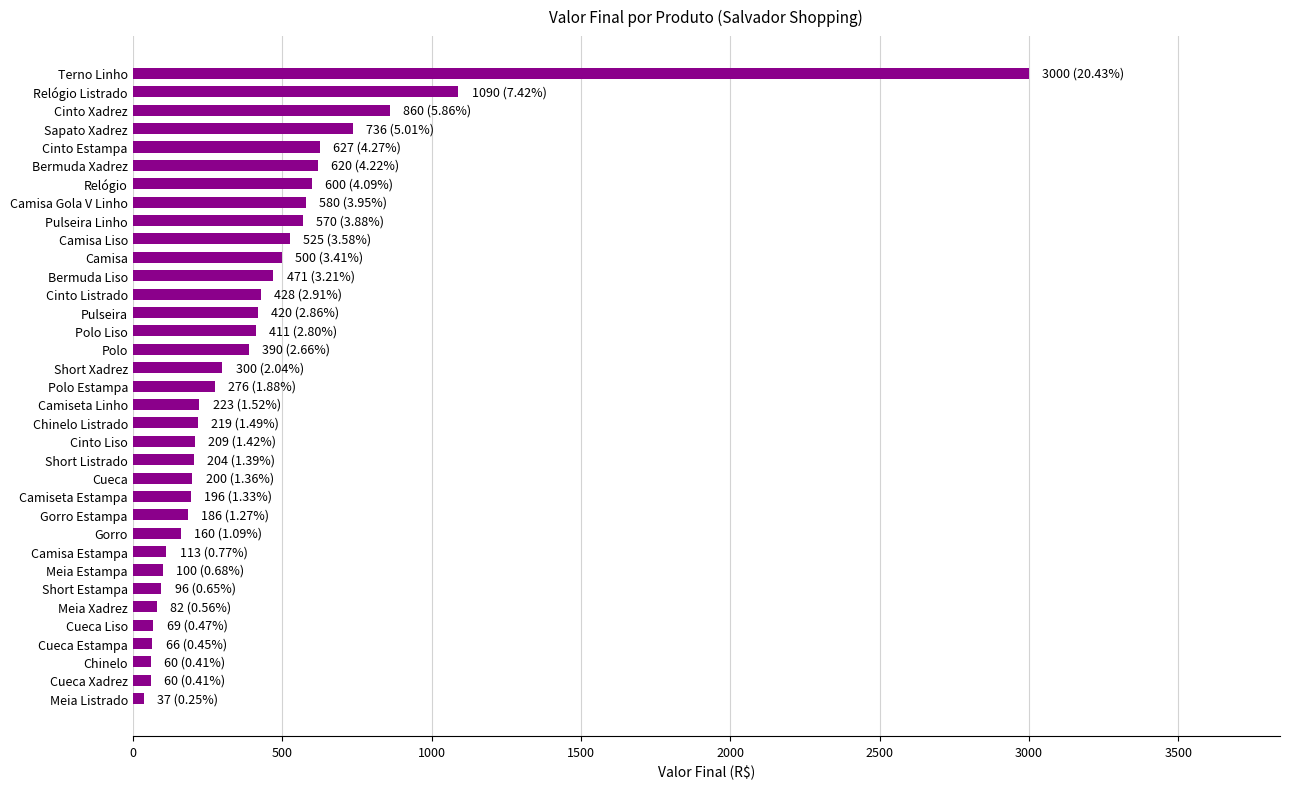

What is the change in value from Polo to Relógio Listrado?

+700